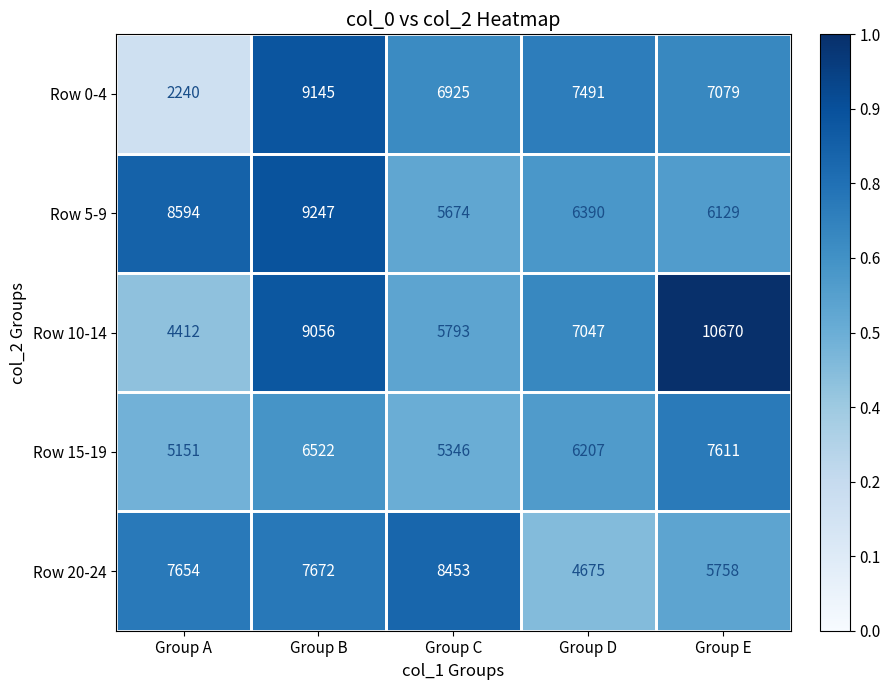

Rank the series at Group A from lowest to highest value.

Row 0-4, Row 10-14, Row 15-19, Row 20-24, Row 5-9